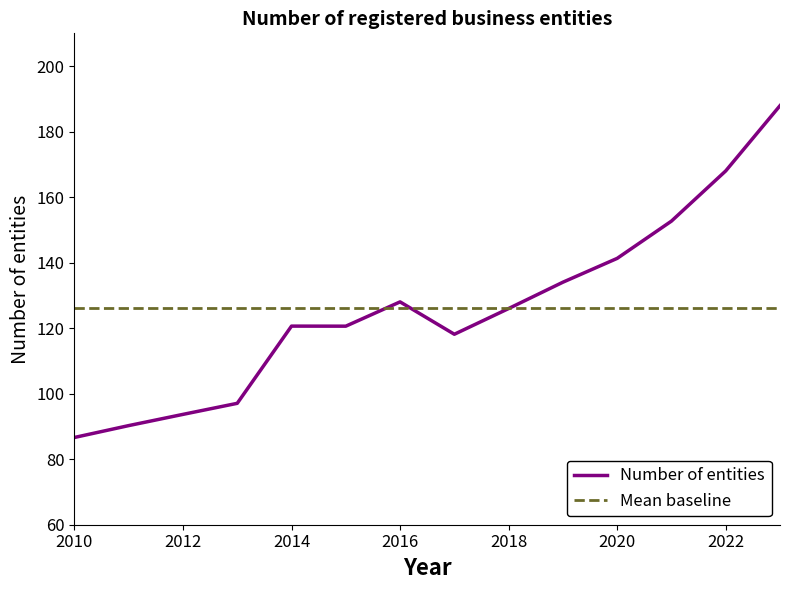

What is the highest value of the Mean baseline series?

126.1